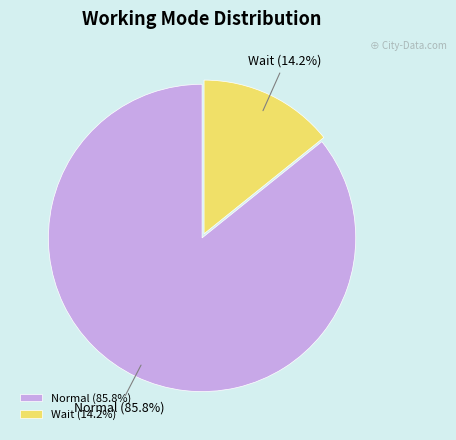

To the nearest percent, what is the combined percentage of Wait and Normal?

100%